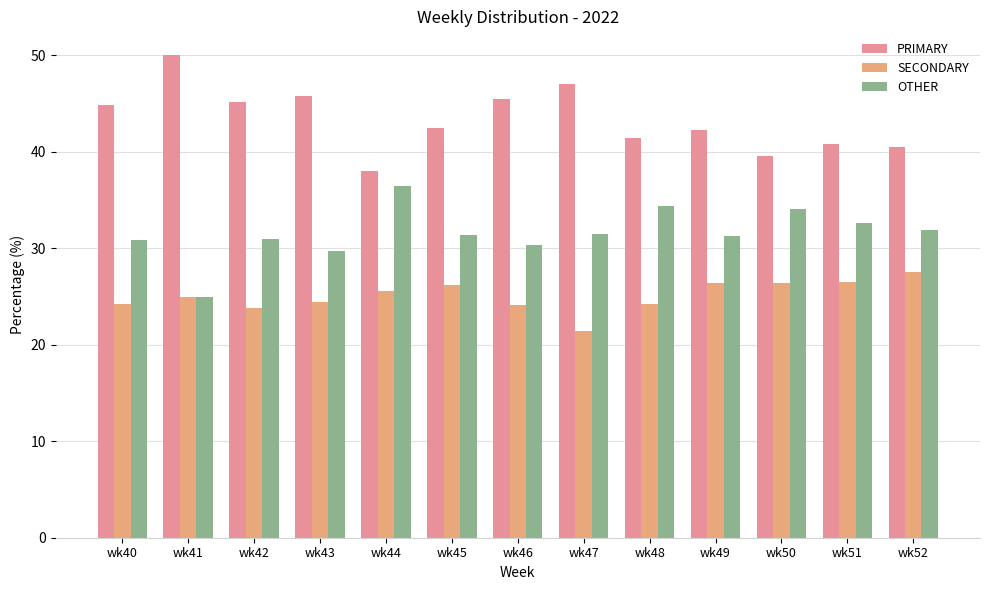

Rank the series at wk42 from lowest to highest value.

SECONDARY, OTHER, PRIMARY